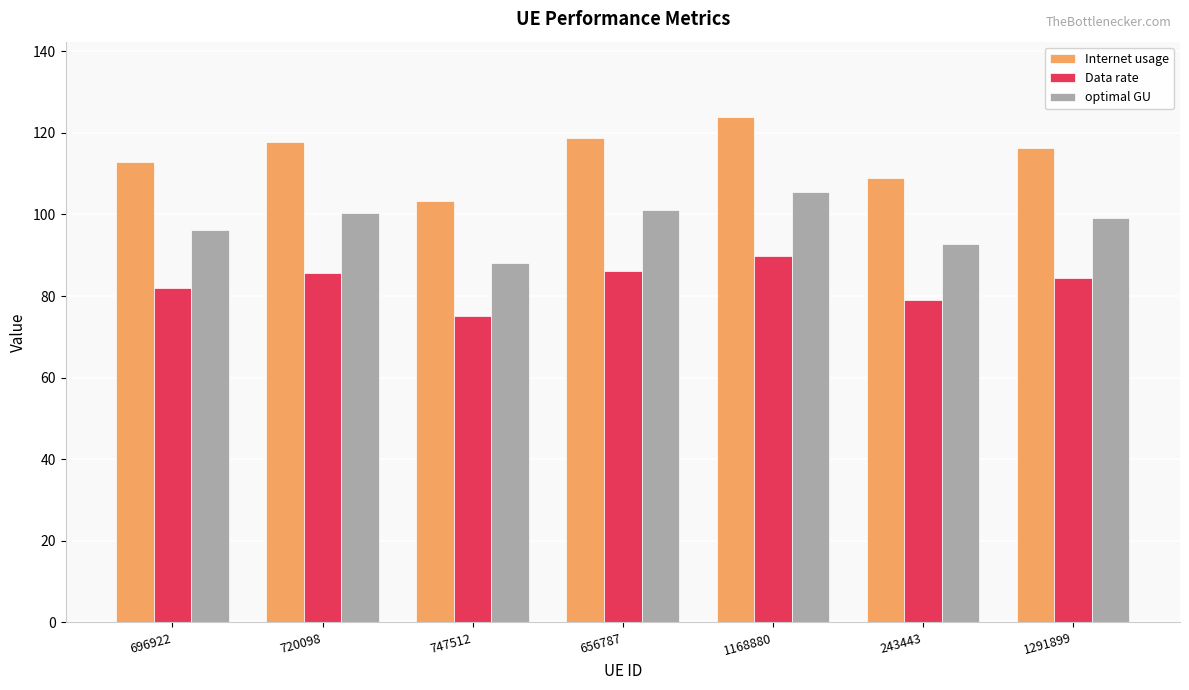

What is the difference between the maximum and minimum values in the Data rate series?

14.8